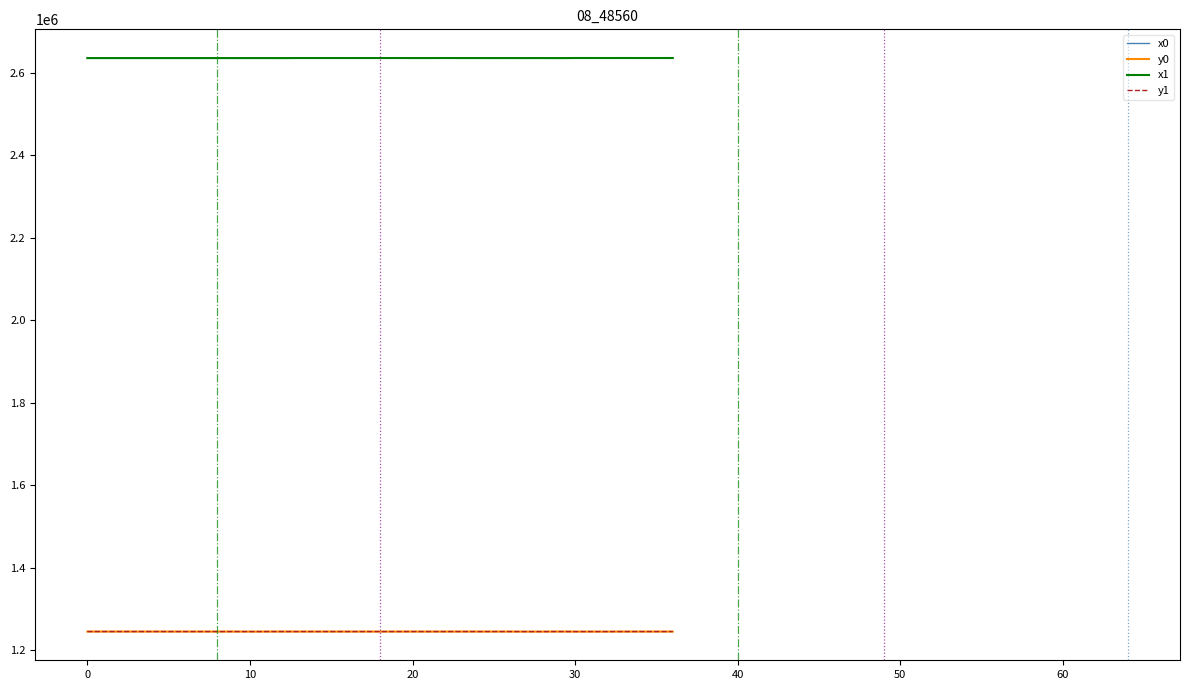

What is the maximum value for x0?

2635221.0